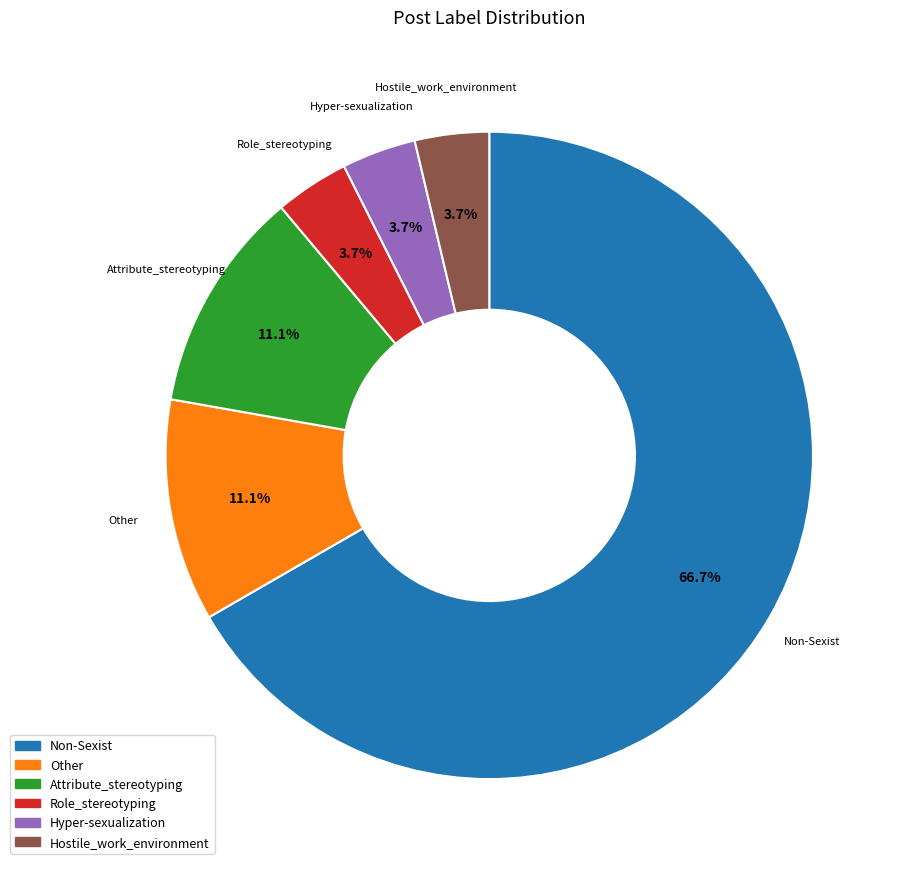

True or false: Role_stereotyping accounts for 4% of the total.

True